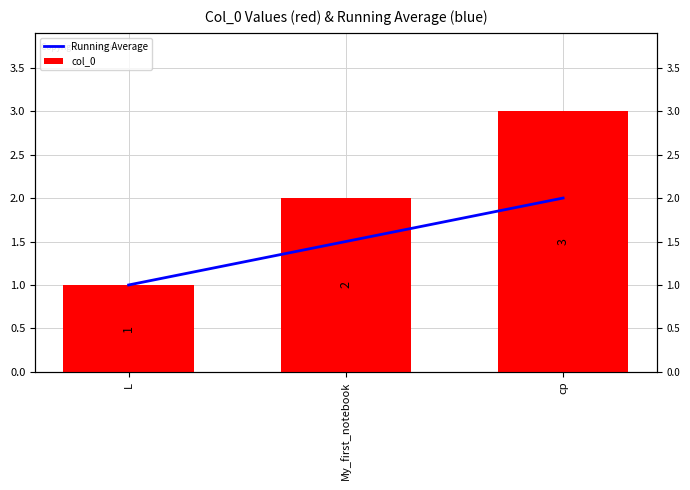

Which series has the largest range (max minus min)?

col_0